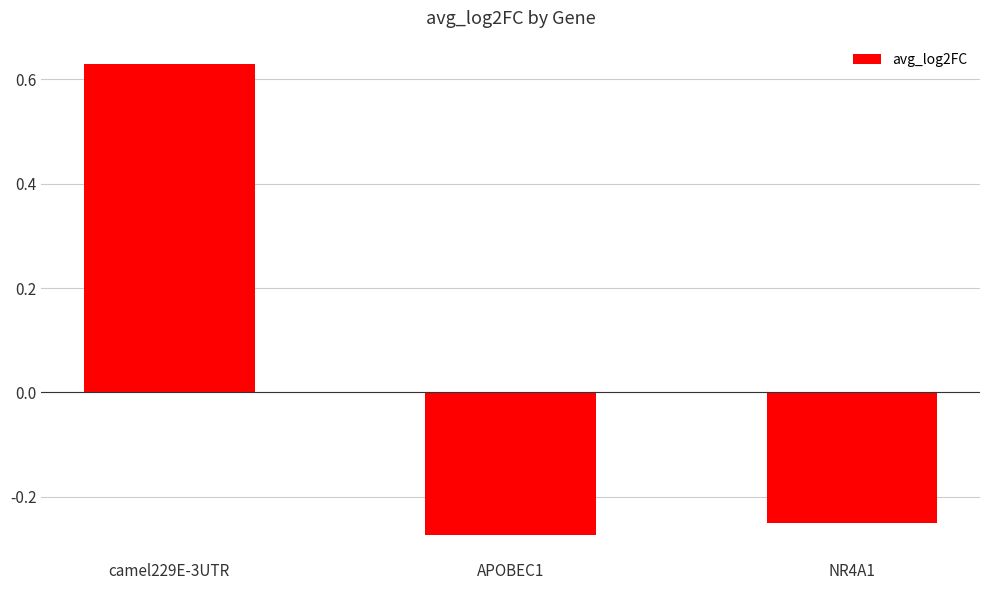

How many values exceed 0?

1